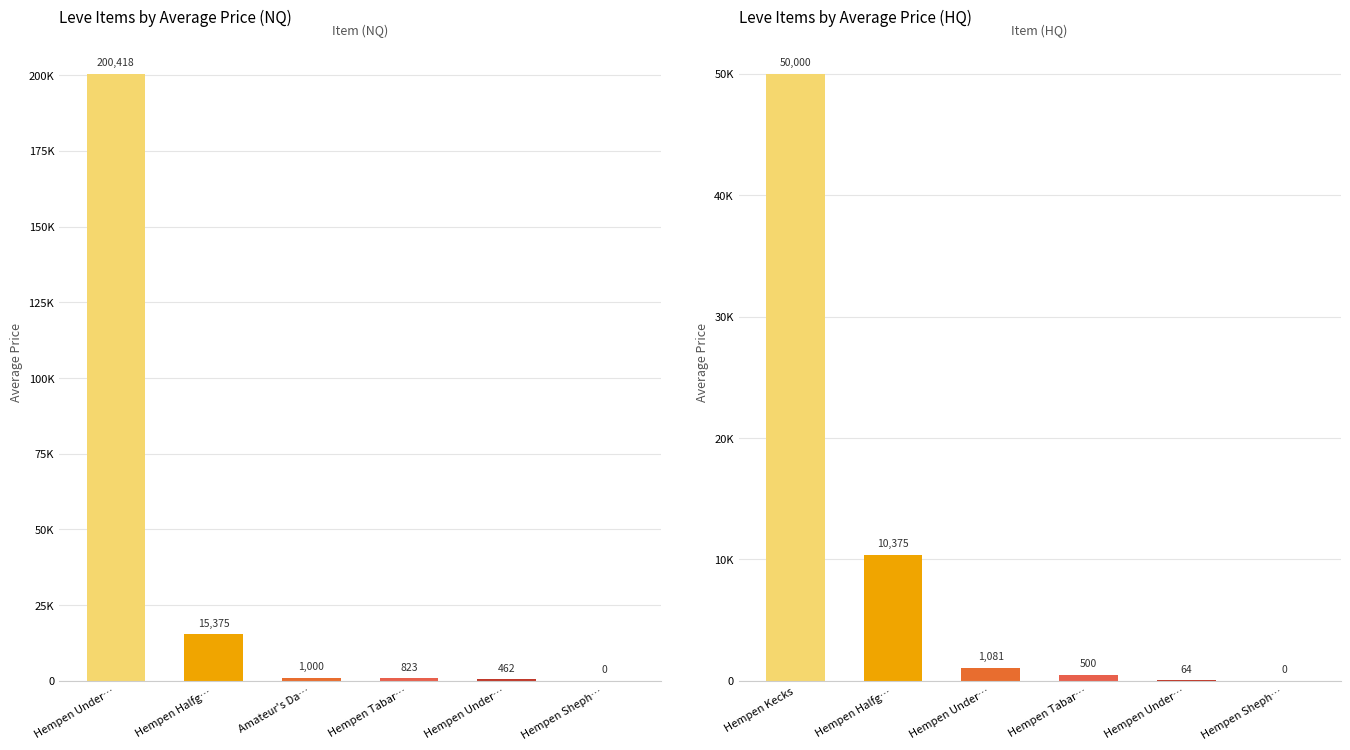

How many groups of bars are there?

6